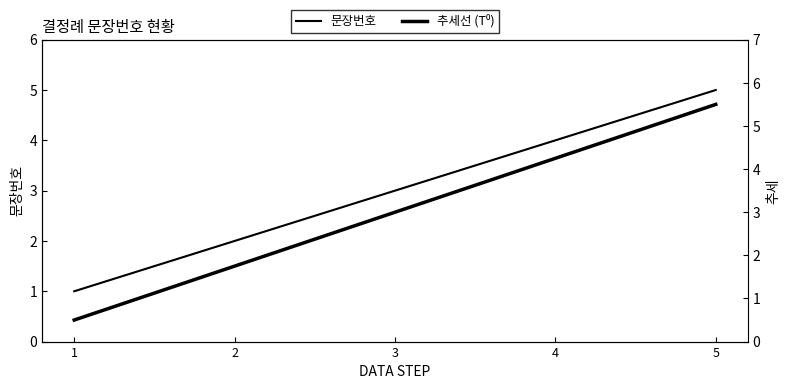

True or false: there are more than 0 points higher than both neighbors.

False